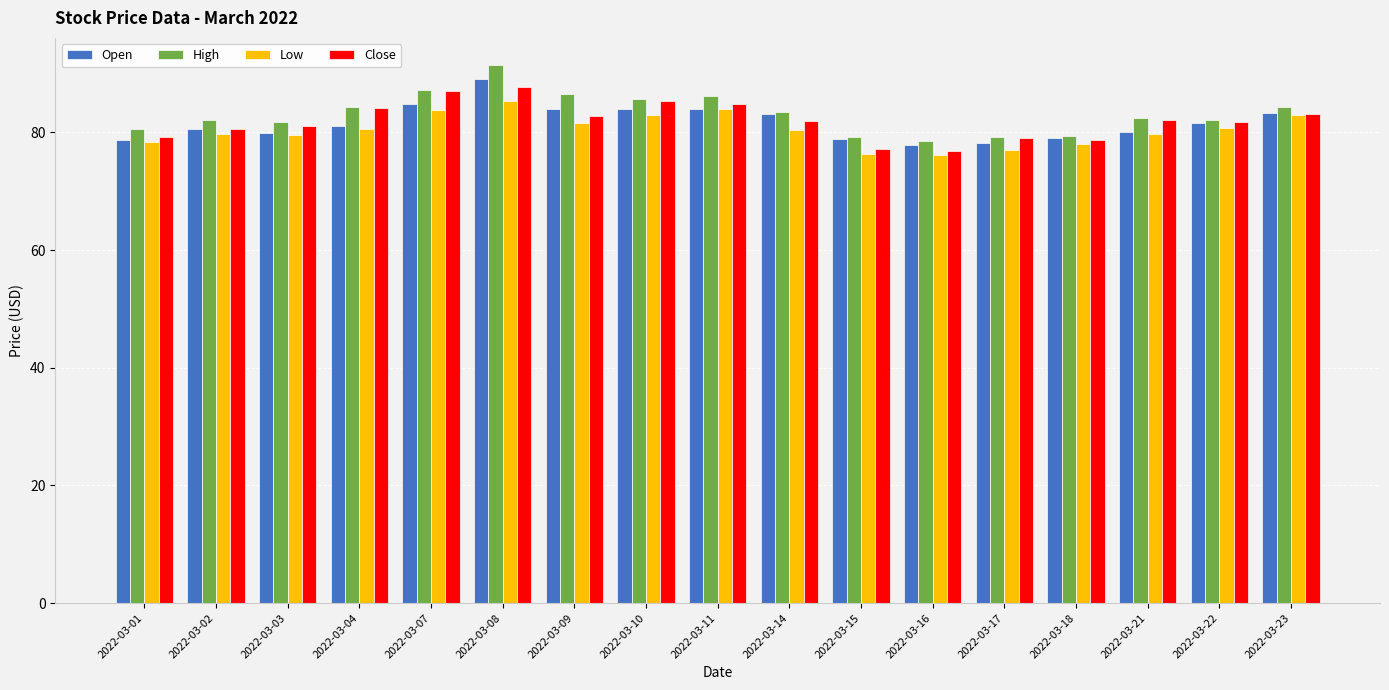

What is the maximum value for Close?

87.8